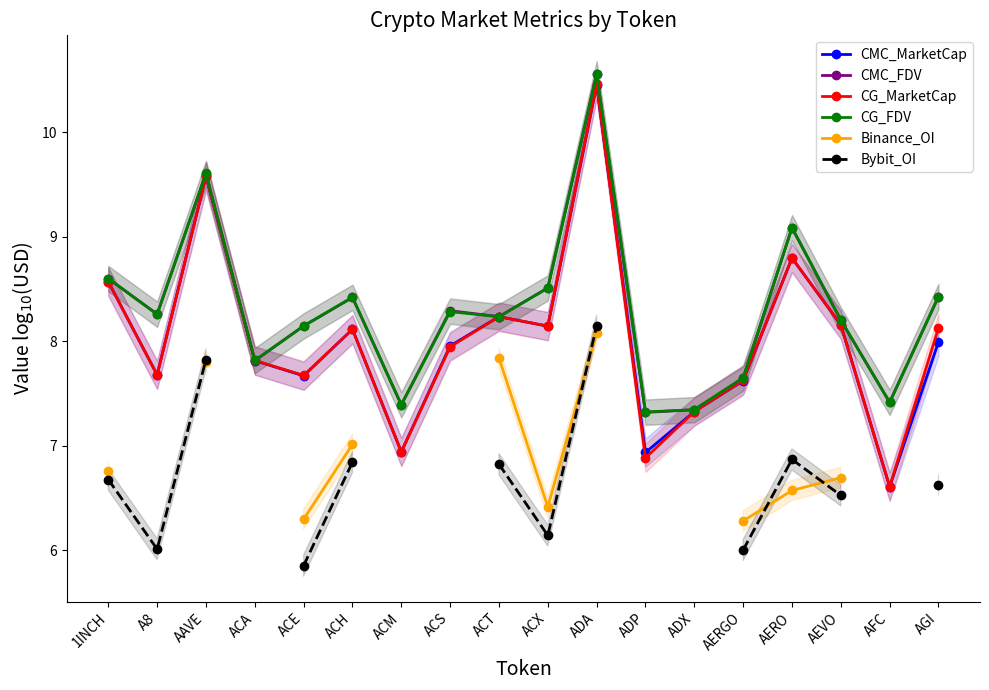

What is the value of the Bybit_OI point at the 10th from the left?

6.1